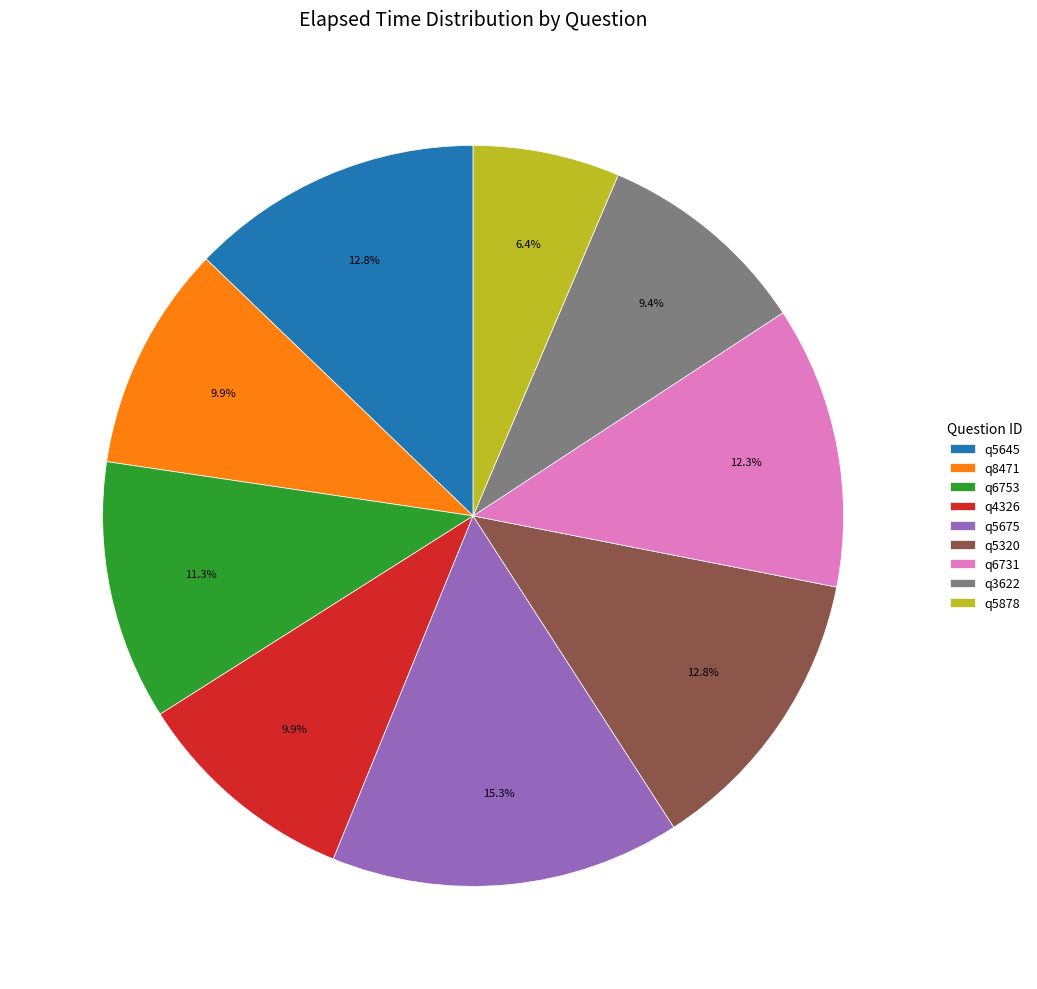

How many segments does this pie chart have?

9